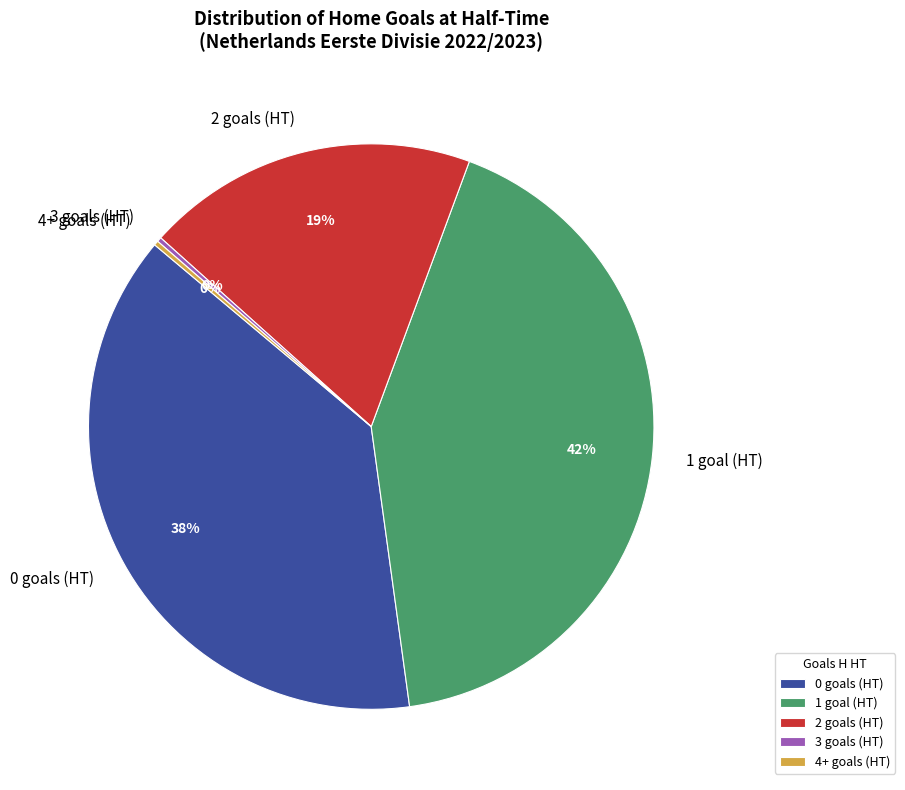

Is the sum of 1 goal (HT) and 0 goals (HT) greater than half?

Yes